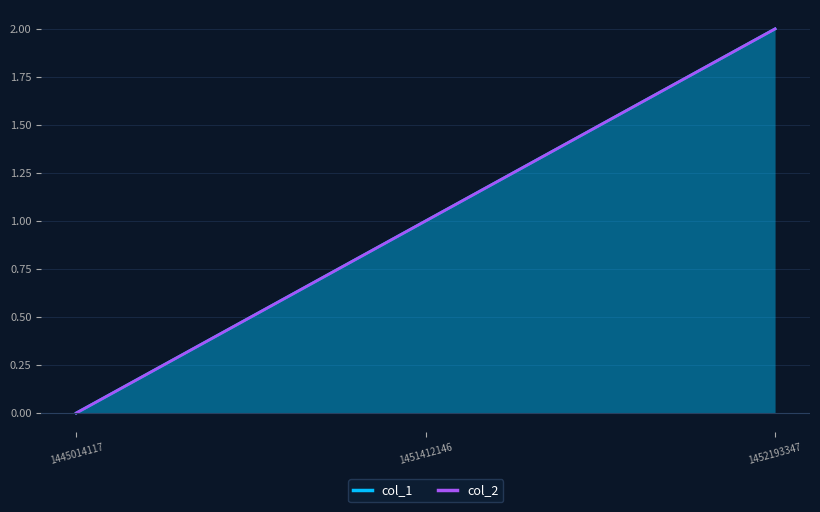

Which series has the largest range (max minus min)?

col_1